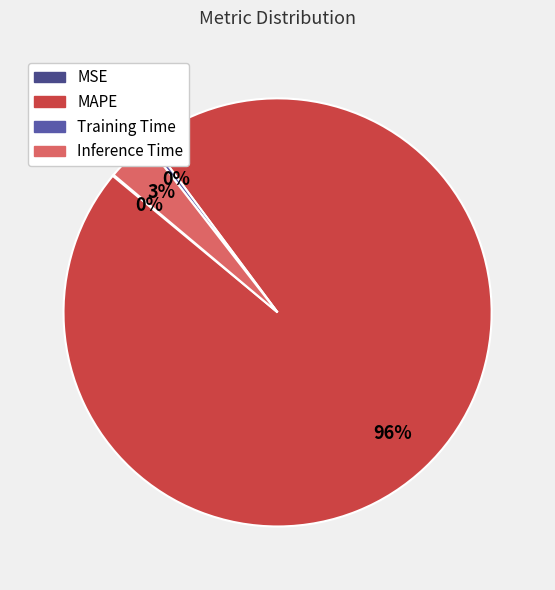

Count the number of slices in the pie.

4